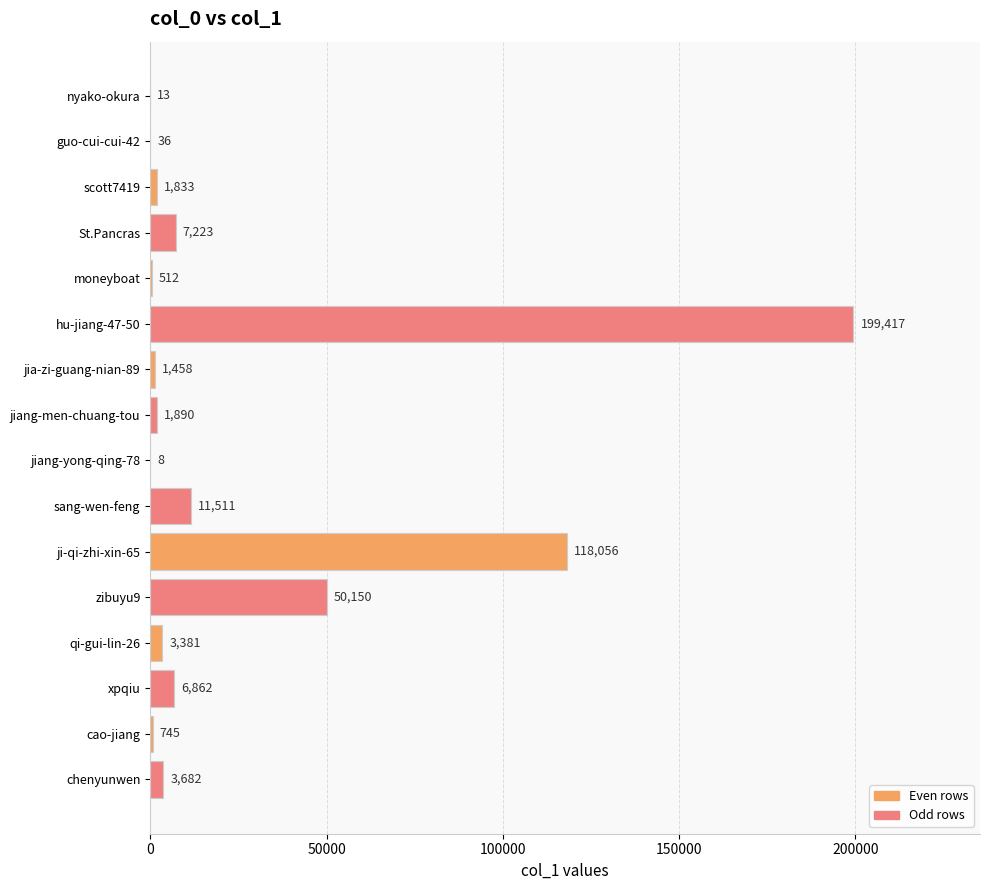

Reading top to bottom, extract all data points from this chart.

nyako-okura=13	guo-cui-cui-42=36	scott7419=1833	St.Pancras=7223	moneyboat=512	hu-jiang-47-50=199417	jia-zi-guang-nian-89=1458	jiang-men-chuang-tou=1890	jiang-yong-qing-78=8	sang-wen-feng=11511	ji-qi-zhi-xin-65=118056	zibuyu9=50150	qi-gui-lin-26=3381	xpqiu=6862	cao-jiang=745	chenyunwen=3682